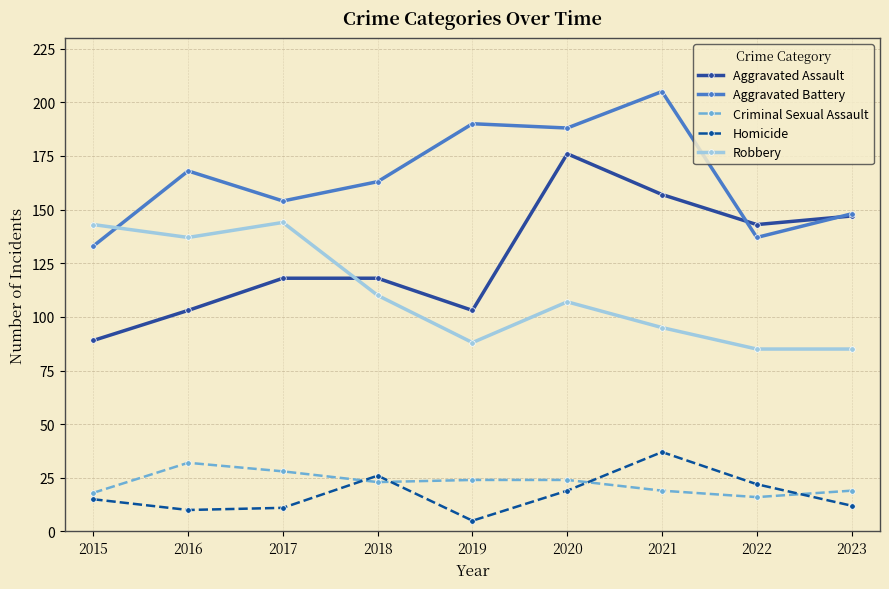

Which series changed the most between 2018 and 2021?

Aggravated Battery